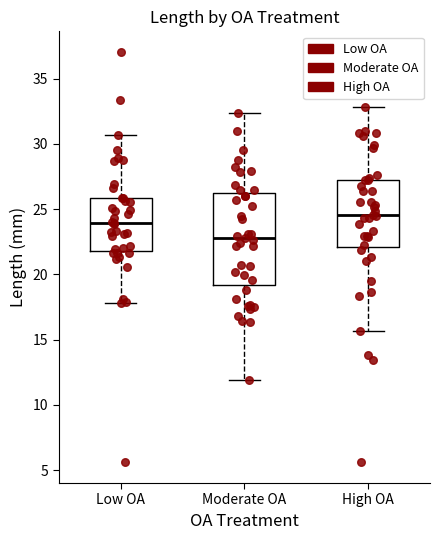

Comparing the boxes themselves (not the whiskers), which one is the tallest?

Moderate OA